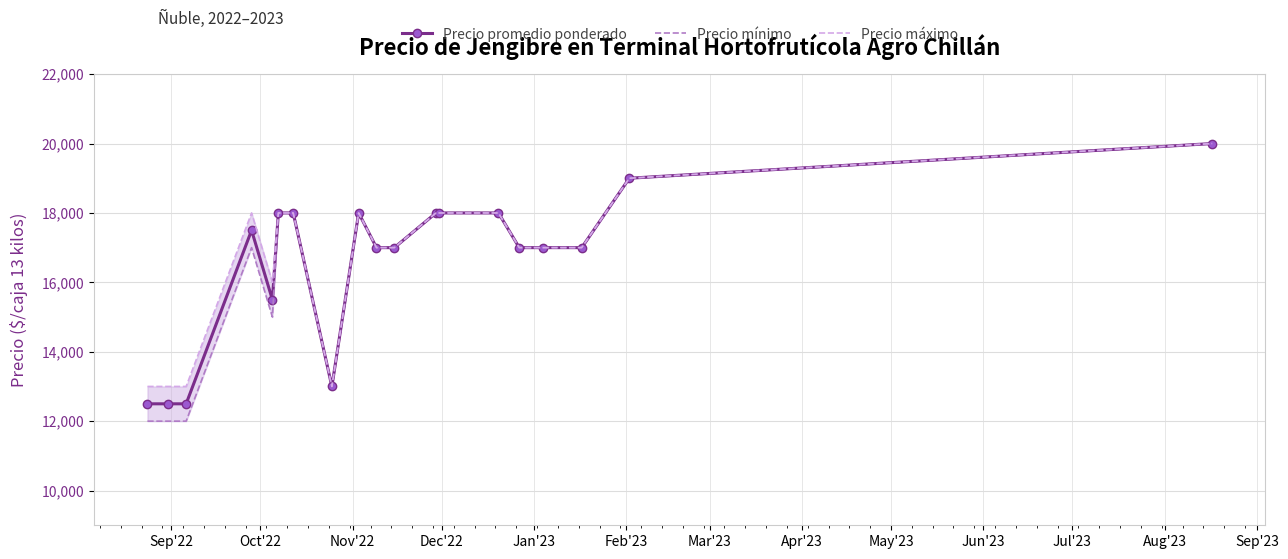

Is this an area chart (filled region under the line)?

No